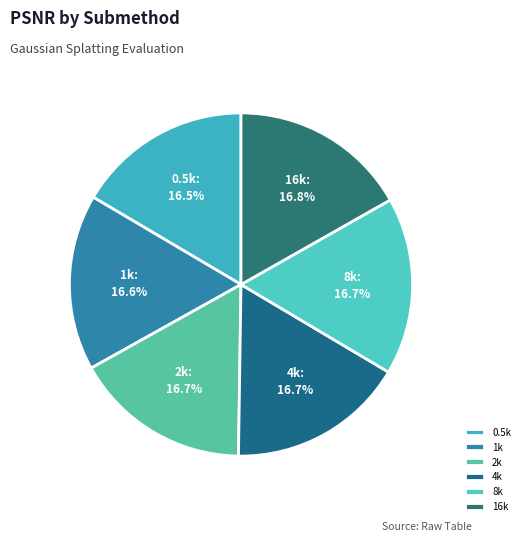

True or false: 4k accounts for 25% of the total.

False